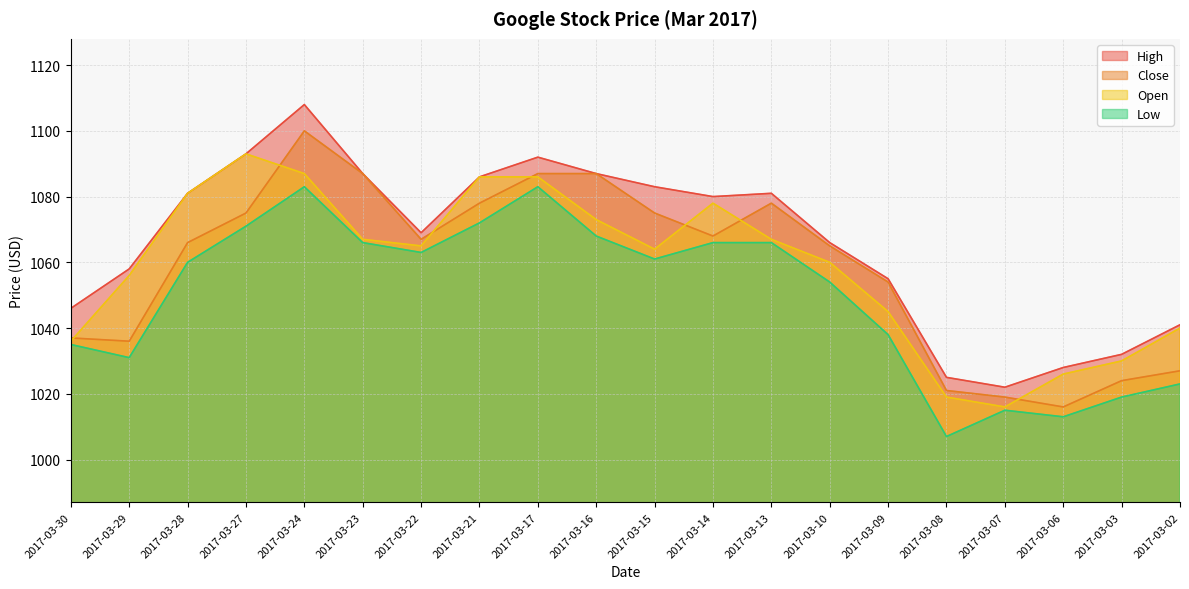

Between 2017-03-29 and 2017-03-09, which is larger?

2017-03-29